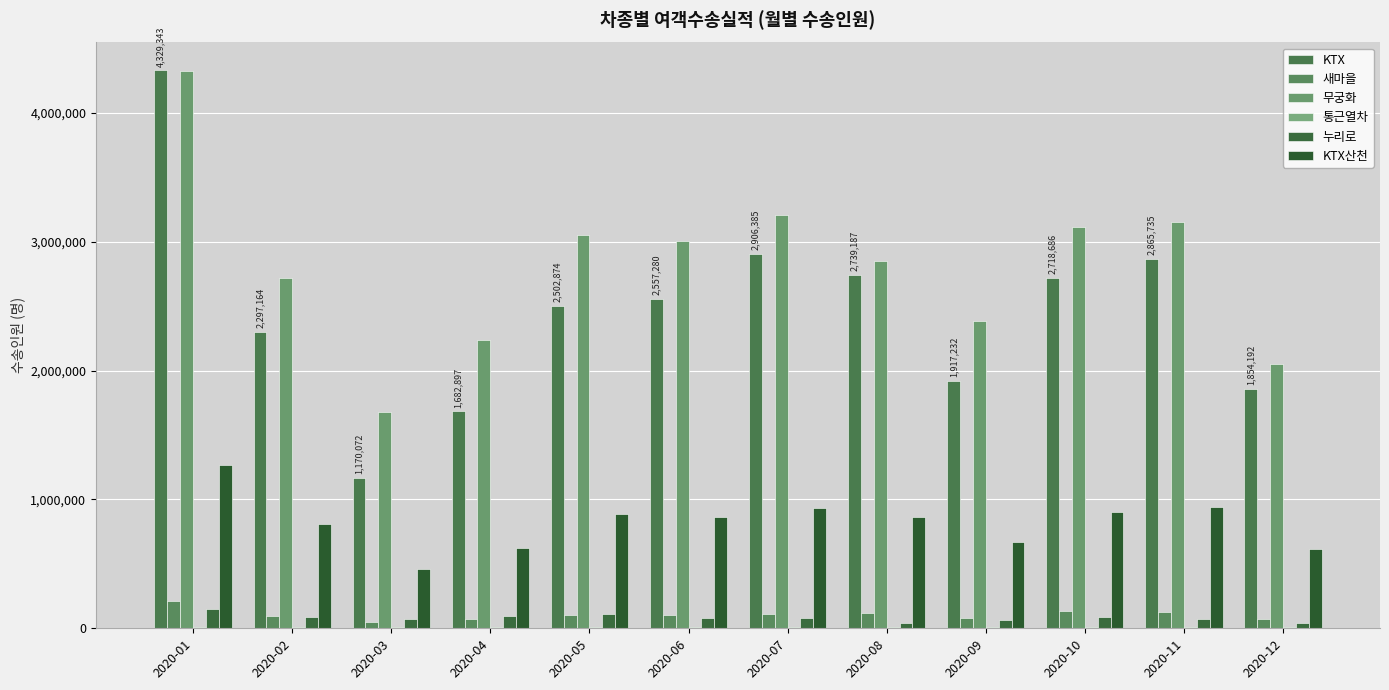

Does the chart contain stacked bars?

No